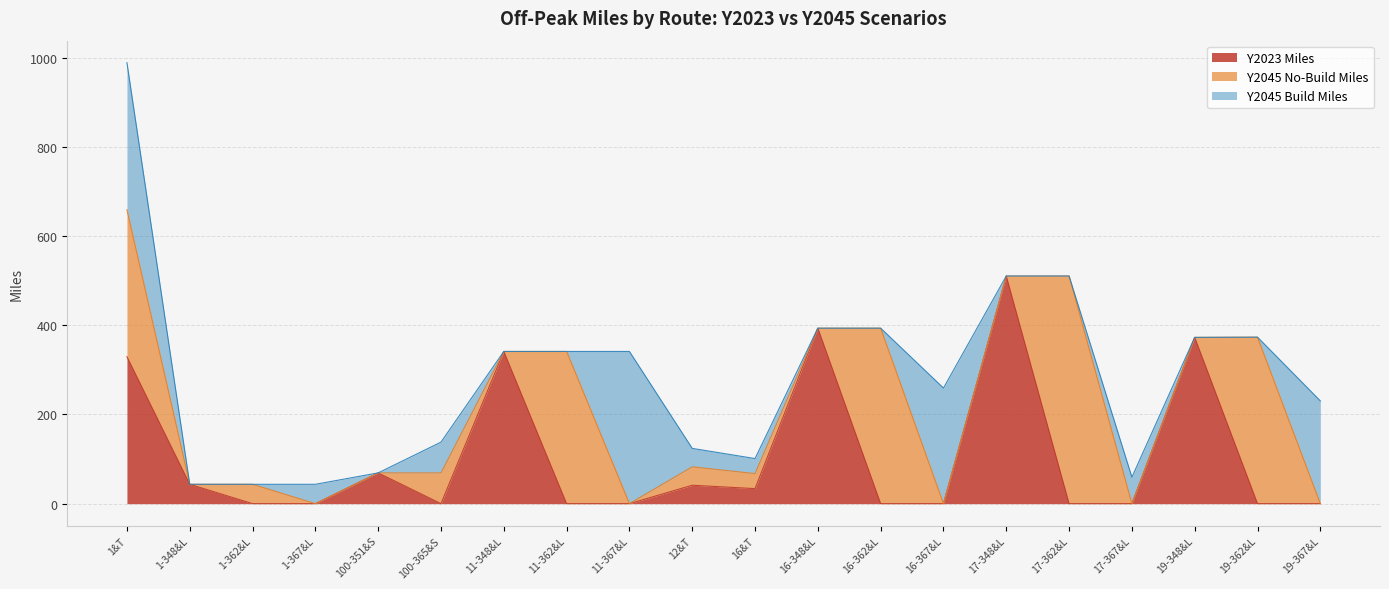

List the labels in order of Y2023 Miles value, smallest first.

1-362&L, 1-367&L, 100-365&S, 11-362&L, 11-367&L, 16-362&L, 16-367&L, 17-362&L, 17-367&L, 19-362&L, 19-367&L, 16&T, 12&T, 1-348&L, 100-351&S, 1&T, 11-348&L, 19-348&L, 16-348&L, 17-348&L